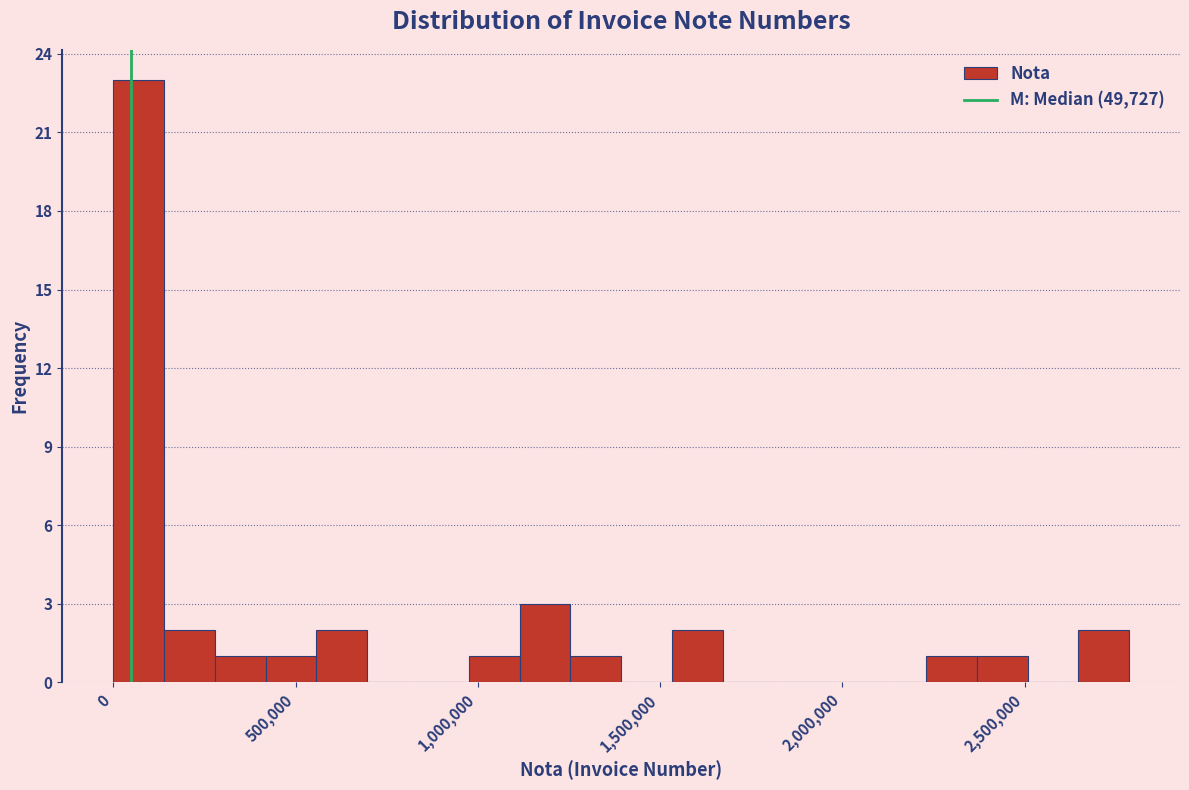

Read against the x-axis, roughly where is the centre of the tallest bar?

50000